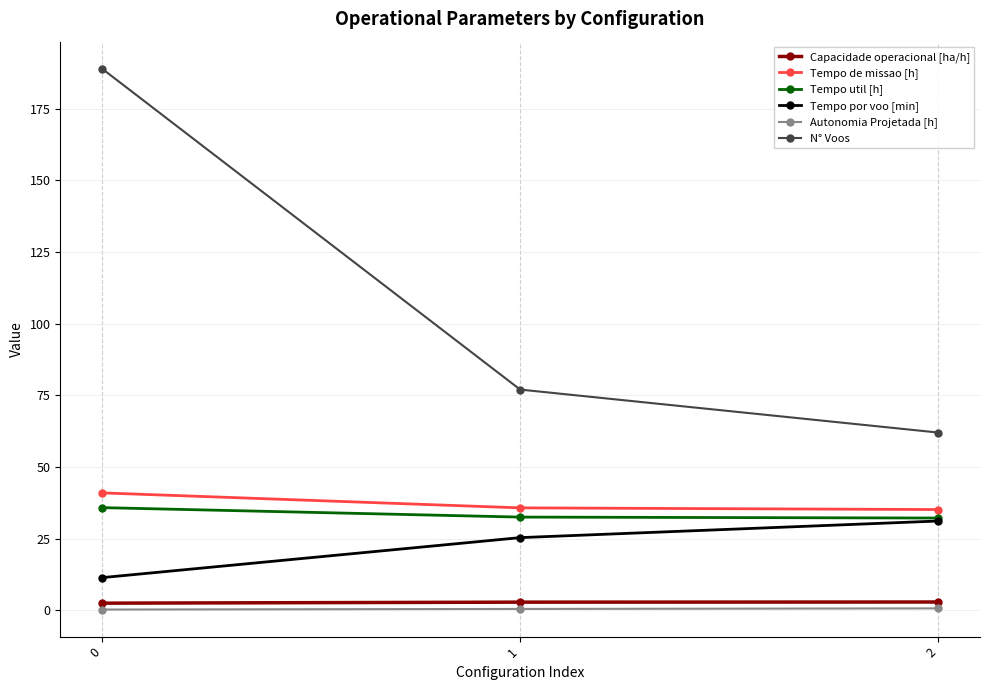

What is the approximate value of N° Voos at 1?

77.0